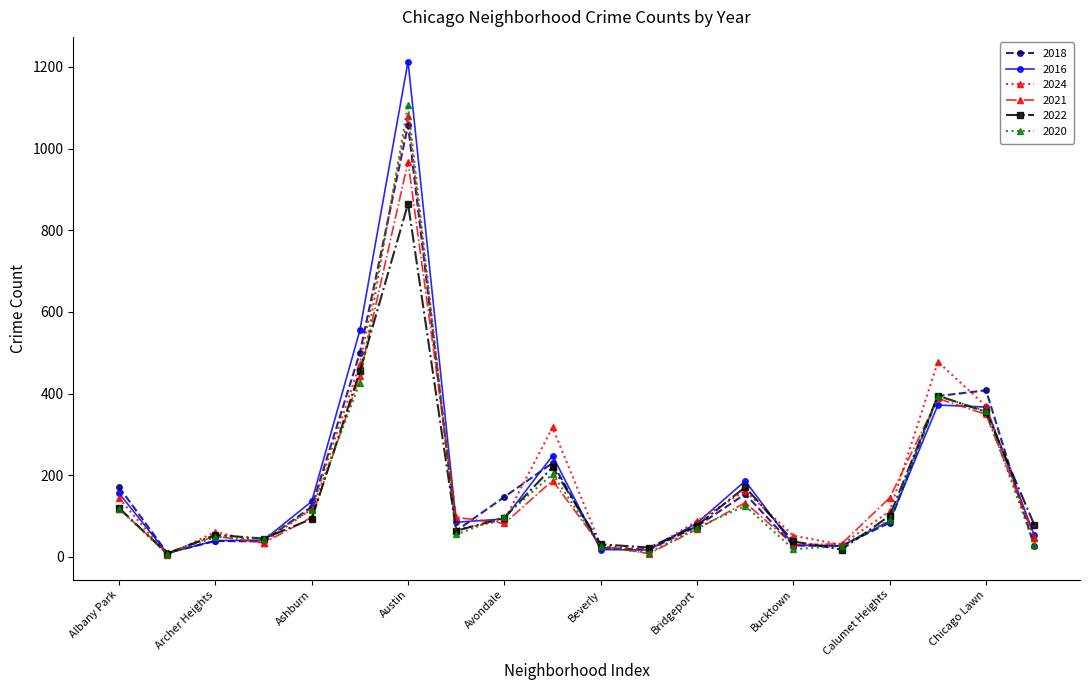

What is the greatest value displayed?

1213